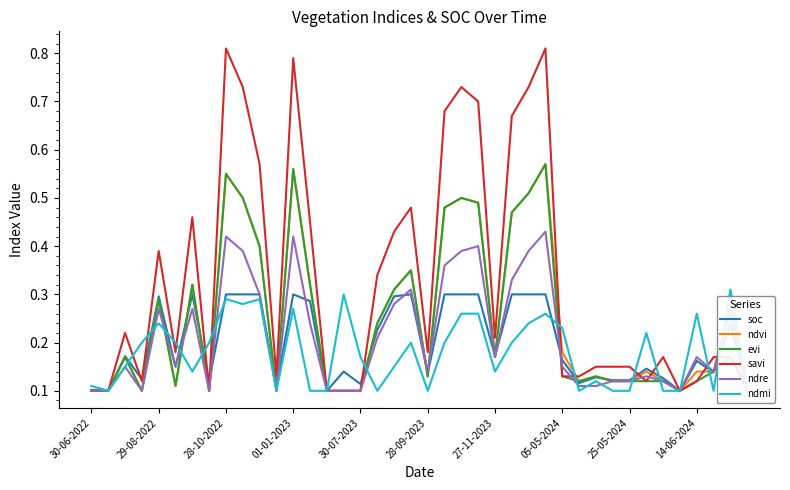

Reading left to right, transcribe all the data shown in this chart.

soc: 0.1	0.1	0.2	0.1	0.3	0.1	0.3	0.1	0.3	0.3	0.3	0.1	0.3	0.3	0.1	0.1	0.1	0.2	0.3	0.3	0.1	0.3	0.3	0.3	0.2	0.3	0.3	0.3	0.2	0.1	0.1	0.1	0.1	0.1	0.1	0.1	0.2	0.1	0.2	0.1
ndvi: 0.1	0.1	0.2	0.1	0.3	0.1	0.3	0.1	0.6	0.5	0.4	0.1	0.6	0.3	0.1	0.1	0.1	0.2	0.3	0.3	0.1	0.5	0.5	0.5	0.2	0.5	0.5	0.6	0.2	0.1	0.1	0.1	0.1	0.1	0.1	0.1	0.1	0.1	0.3	0.1
evi: 0.1	0.1	0.2	0.1	0.3	0.1	0.3	0.1	0.6	0.5	0.4	0.1	0.6	0.3	0.1	0.1	0.1	0.2	0.3	0.3	0.1	0.5	0.5	0.5	0.2	0.5	0.5	0.6	0.1	0.1	0.1	0.1	0.1	0.1	0.1	0.1	0.1	0.1	0.2	0.1
savi: 0.1	0.1	0.2	0.1	0.4	0.2	0.5	0.1	0.8	0.7	0.6	0.1	0.8	0.5	0.1	0.1	0.1	0.3	0.4	0.5	0.2	0.7	0.7	0.7	0.2	0.7	0.7	0.8	0.1	0.1	0.1	0.1	0.1	0.1	0.2	0.1	0.1	0.2	0.2	0.1
ndre: 0.1	0.1	0.1	0.1	0.3	0.1	0.3	0.1	0.4	0.4	0.3	0.1	0.4	0.2	0.1	0.1	0.1	0.2	0.3	0.3	0.1	0.4	0.4	0.4	0.2	0.3	0.4	0.4	0.1	0.1	0.1	0.1	0.1	0.1	0.1	0.1	0.2	0.1	0.3	0.1
ndmi: 0.1	0.1	0.1	0.2	0.2	0.2	0.1	0.2	0.3	0.3	0.3	0.1	0.3	0.1	0.1	0.3	0.2	0.1	0.1	0.2	0.1	0.2	0.3	0.3	0.1	0.2	0.2	0.3	0.2	0.1	0.1	0.1	0.1	0.2	0.1	0.1	0.3	0.1	0.3	0.1